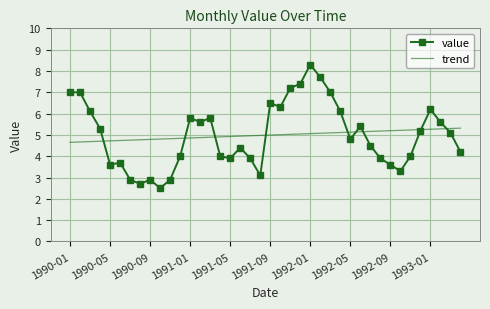

How many series are shown in this chart?

2